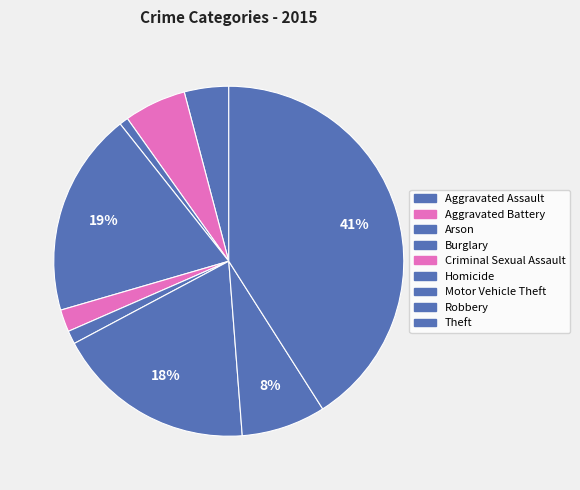

To the nearest percent, what percentage of the pie is Arson?

1%